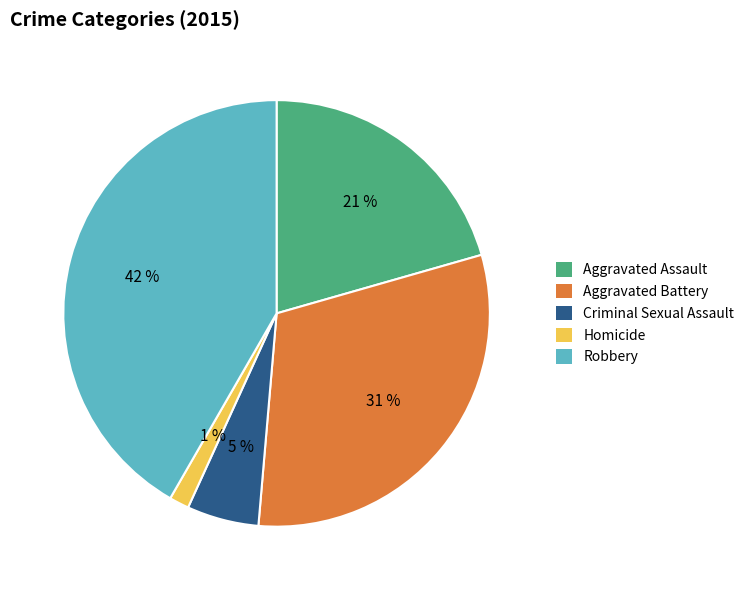

Is the sum of Aggravated Battery and Homicide greater than half?

No